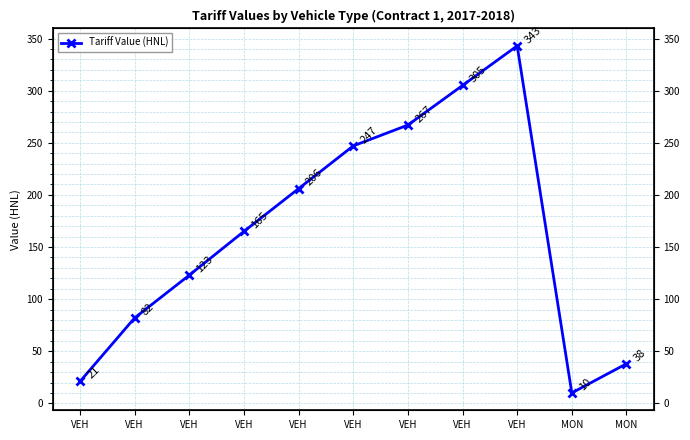

Rank the categories by value from highest to lowest.

VEH, VEH, VEH, VEH, VEH, VEH, VEH, VEH, MON, VEH, MON